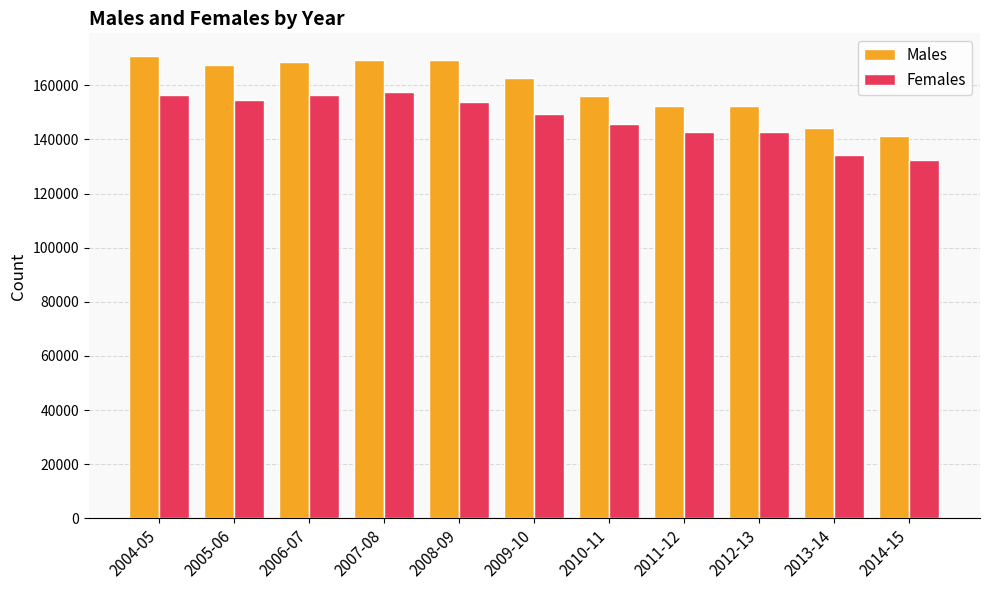

List the series in order of their overall mean, highest first.

Males, Females